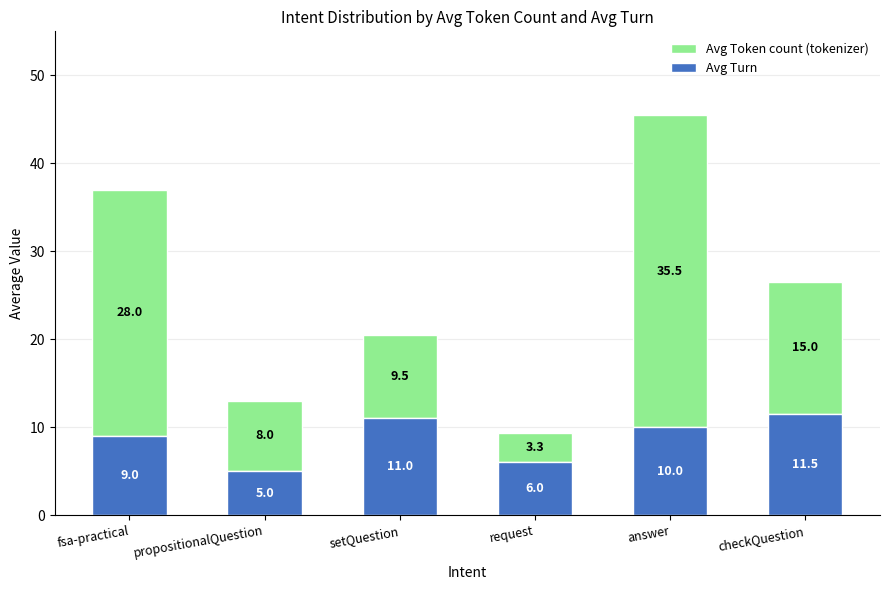

What are all the series names shown in the legend?

Avg Token count (tokenizer), Avg Turn